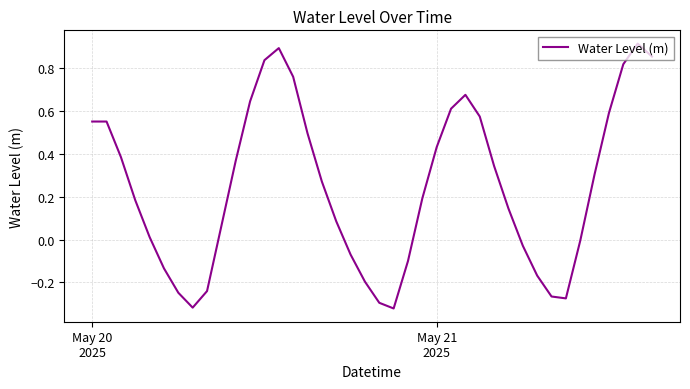

How many lines are shown in the chart?

1